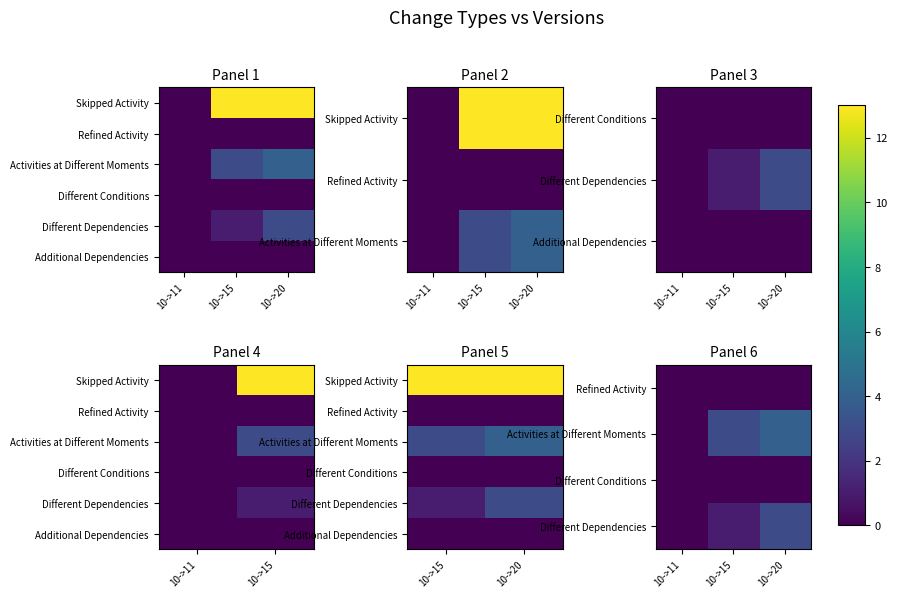

At which category is the sum across all series the highest?

10->20